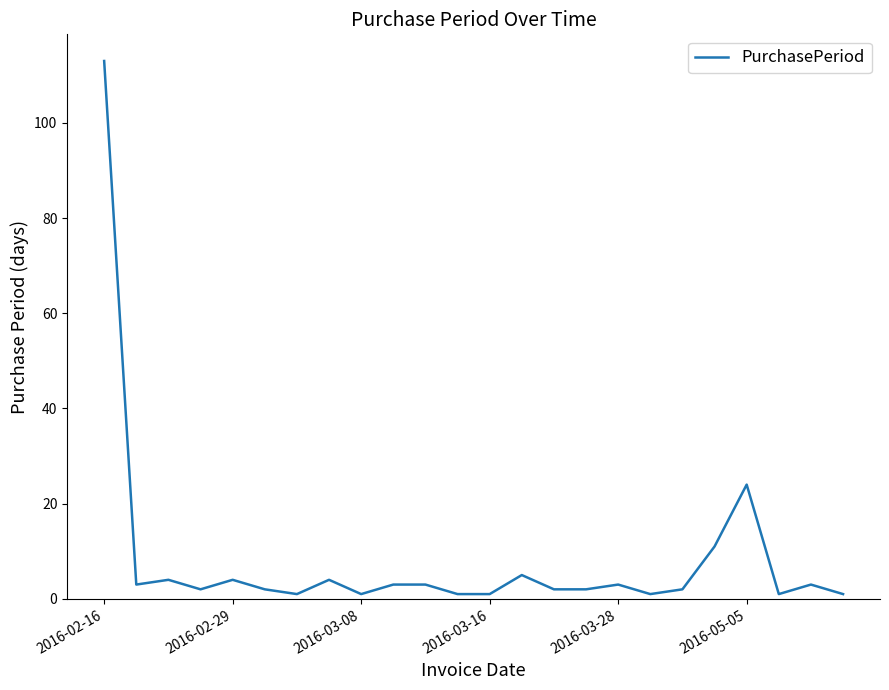

What is the difference between the maximum and minimum values?

112